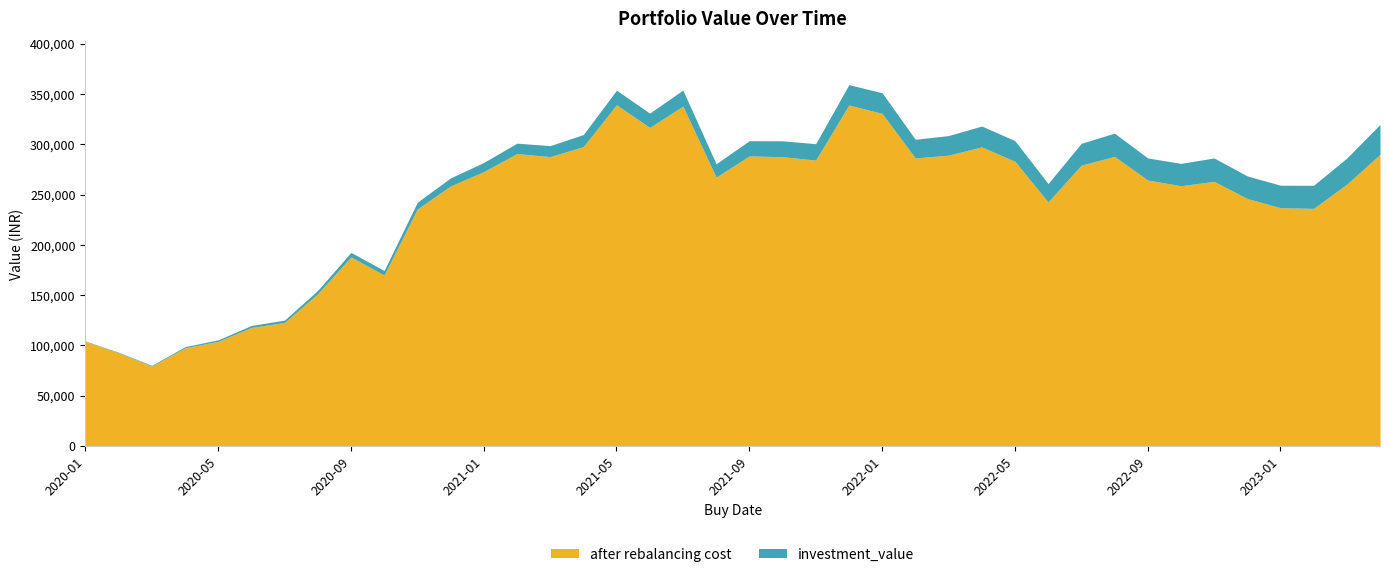

What is the difference between the investment_value values at 2020-11-02 and 2020-04-01?

143667.2